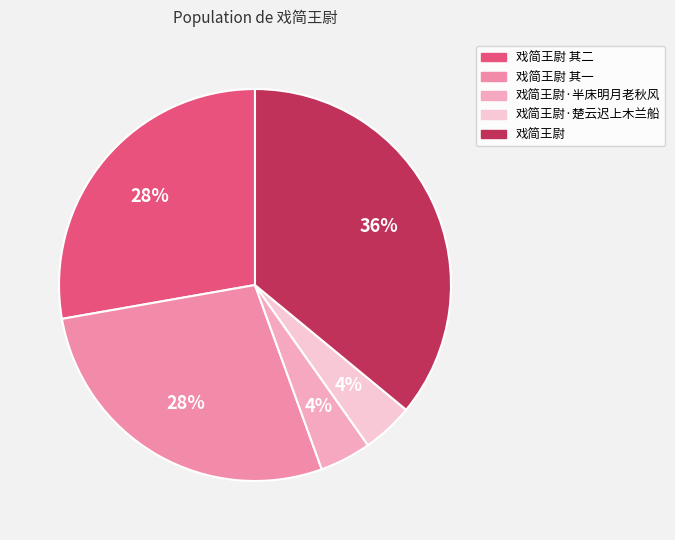

What is the smallest slice in the pie chart?

戏简王尉·半床明月老秋风